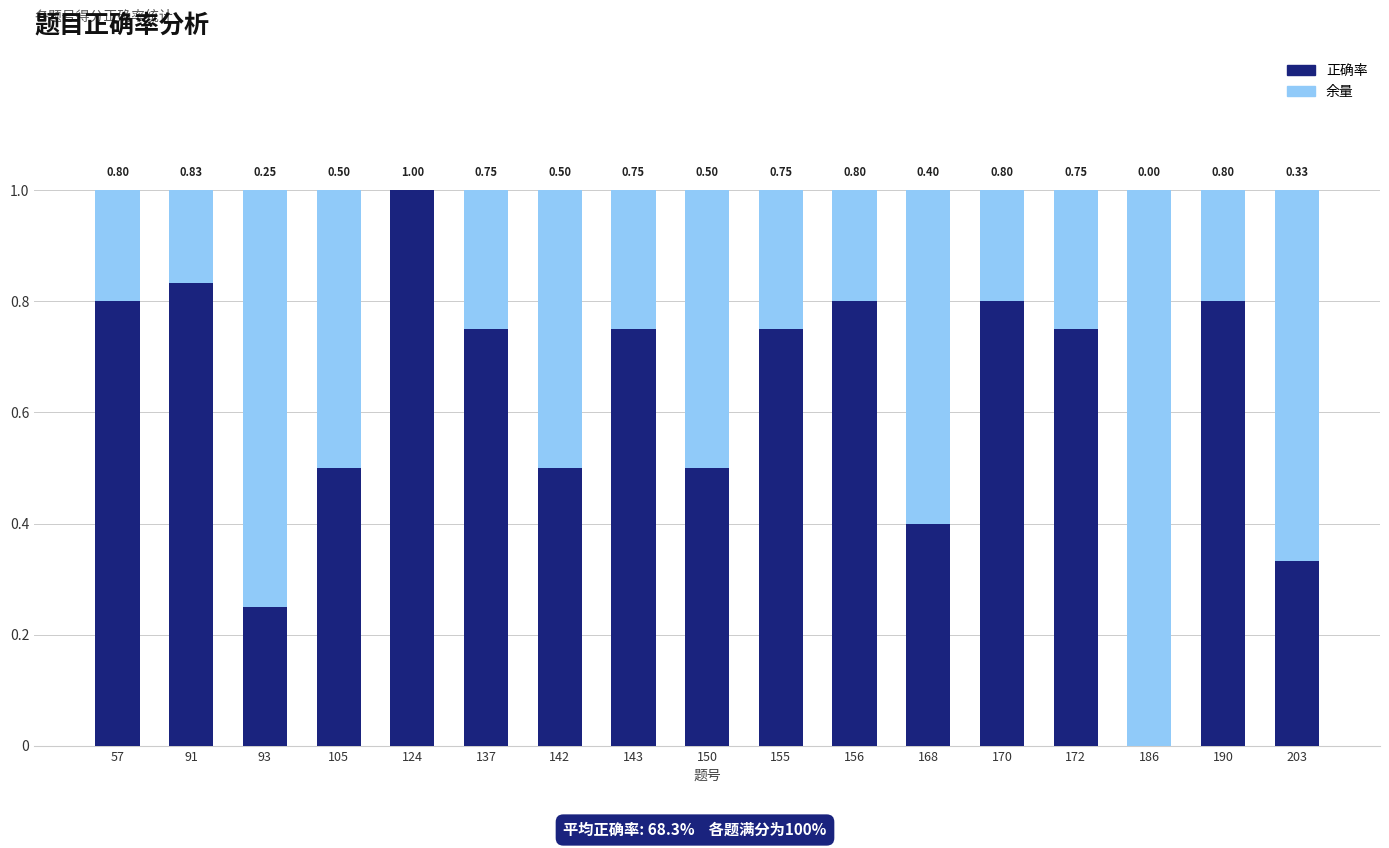

What is the total value across all series at 91?

1.0